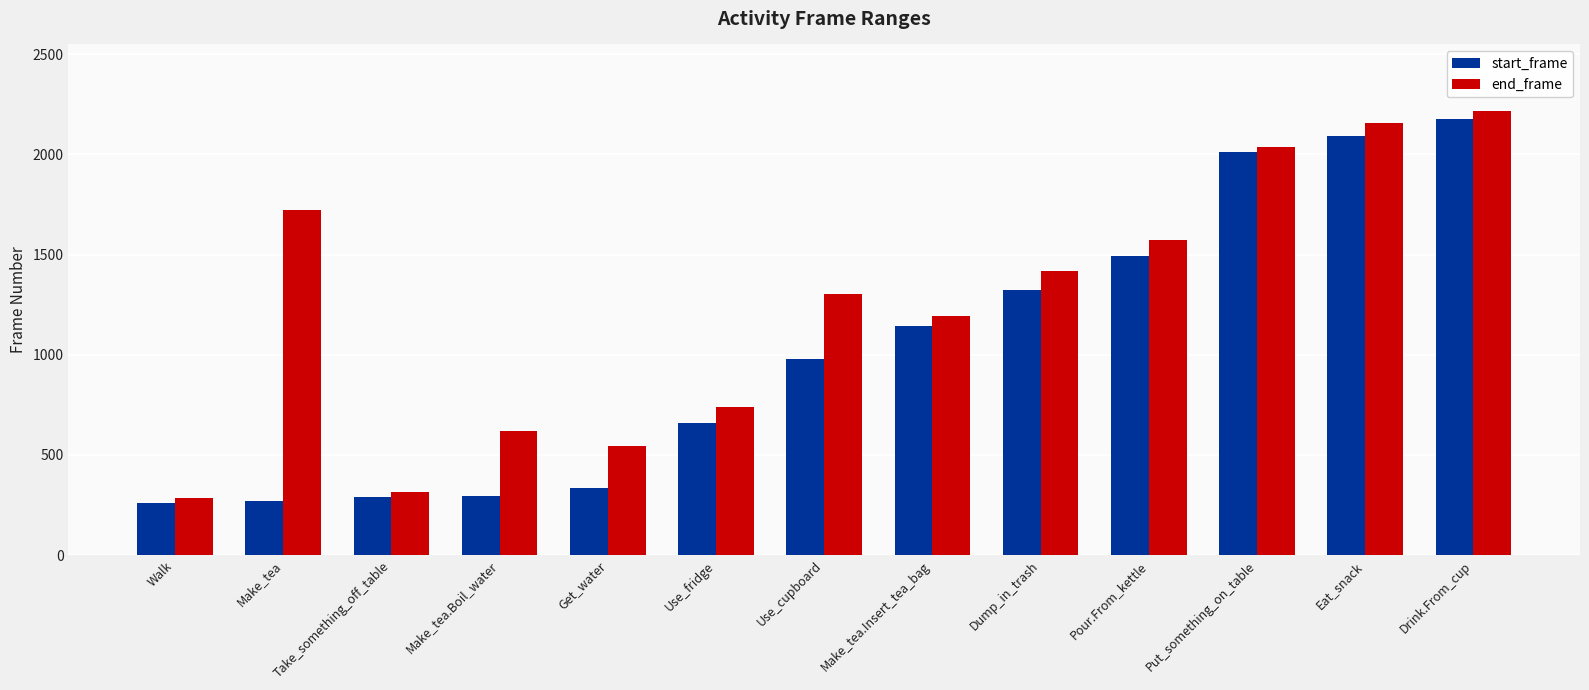

At how many categories does at least one series exceed 2108?

2